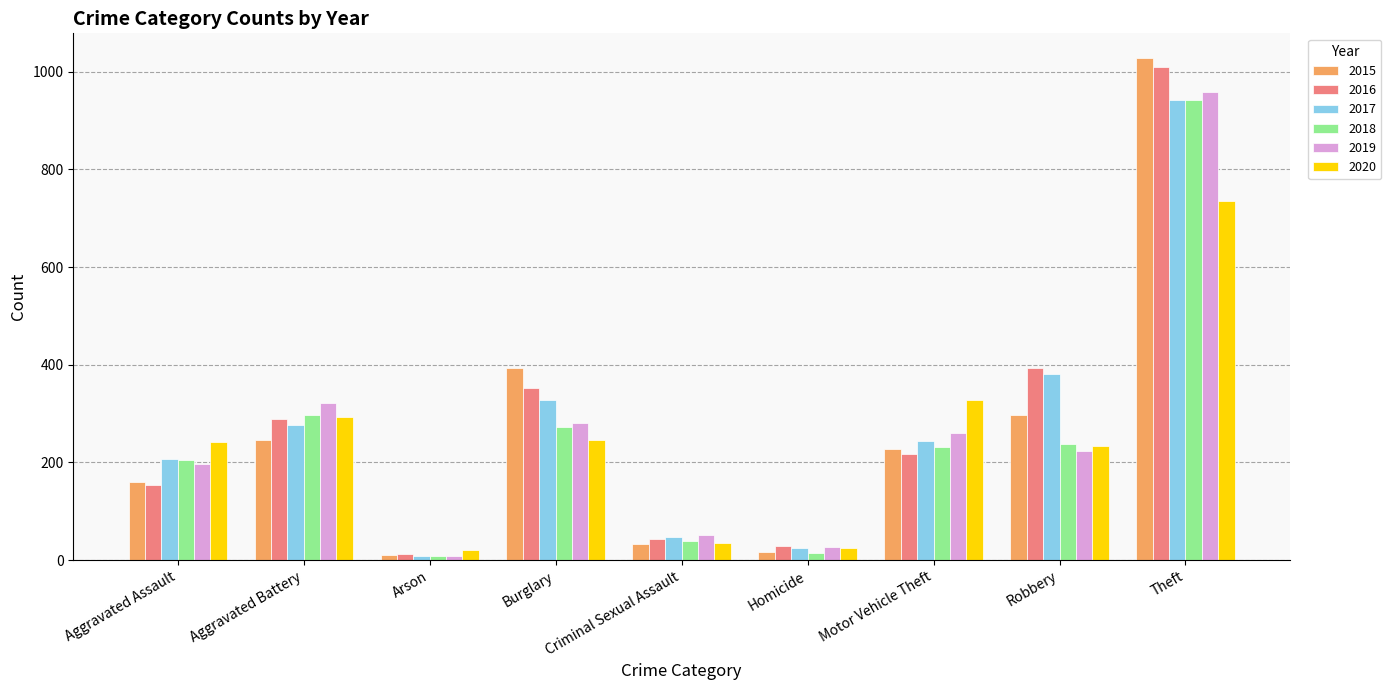

How many groups of bars are there?

9